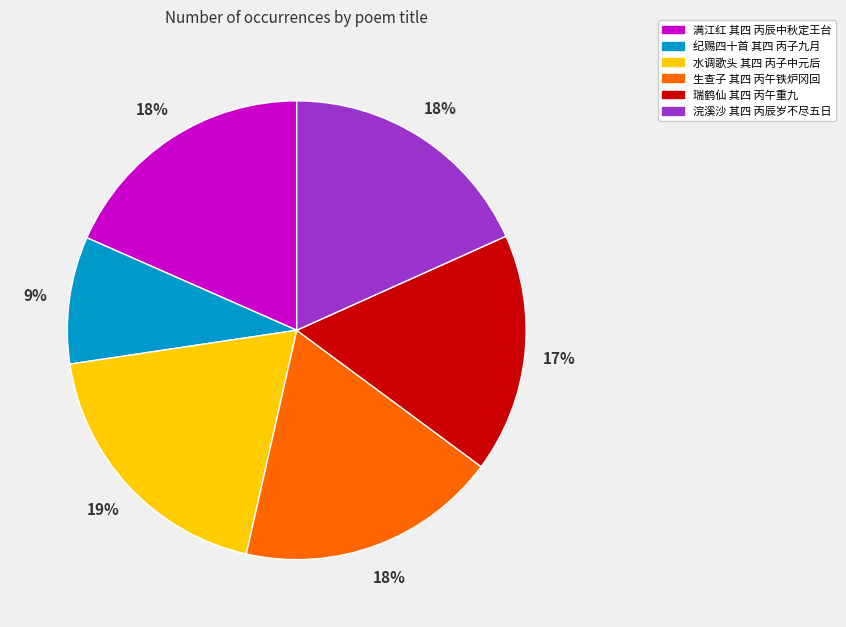

To the nearest percent, what portion does 满江红 其四 丙辰中秋定王台 represent?

18%